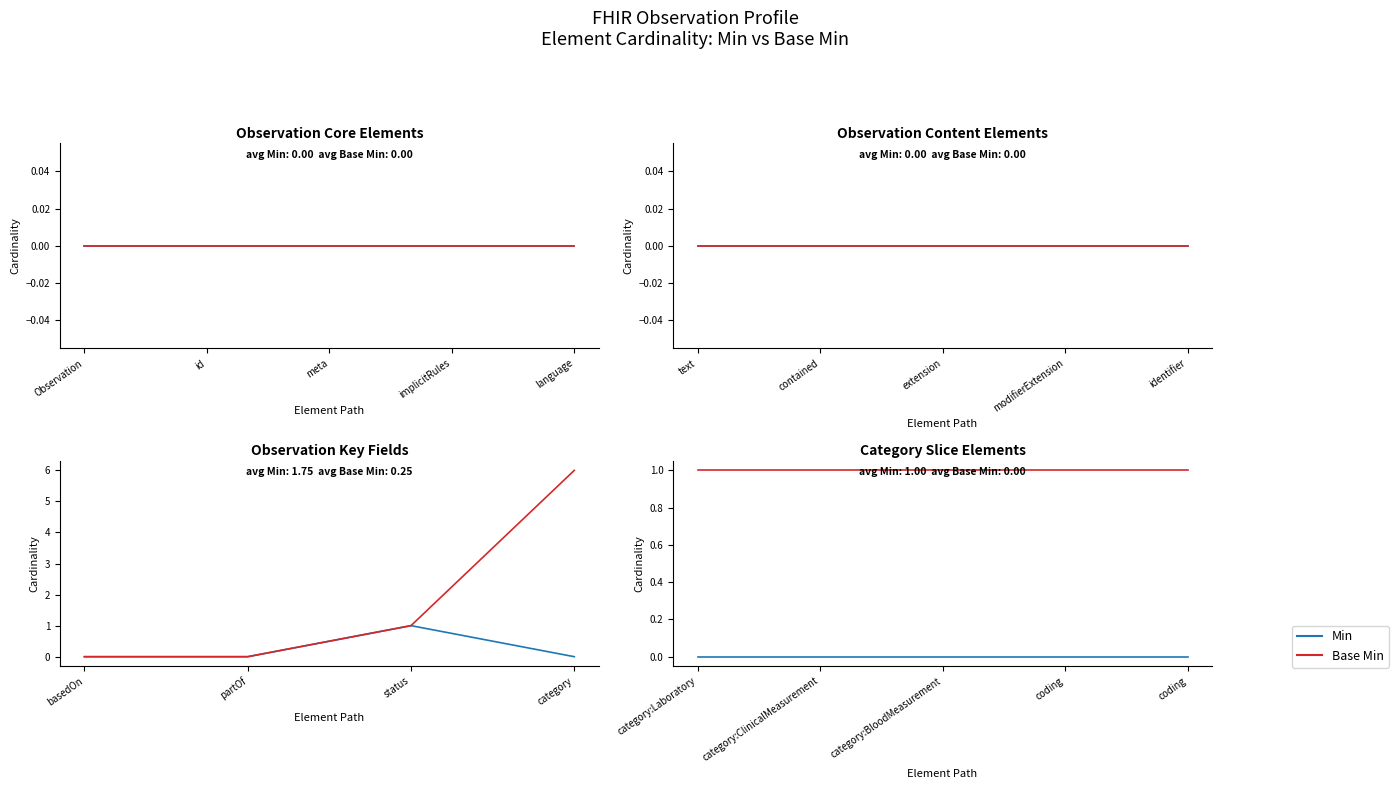

What position from the right is id?

4